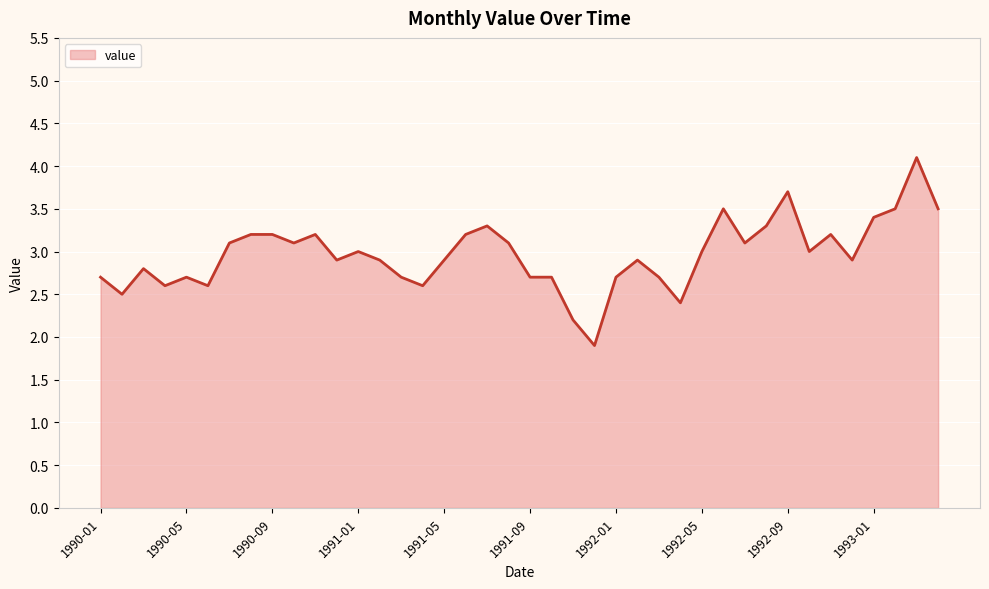

What is the difference between the maximum and minimum values?

2.2